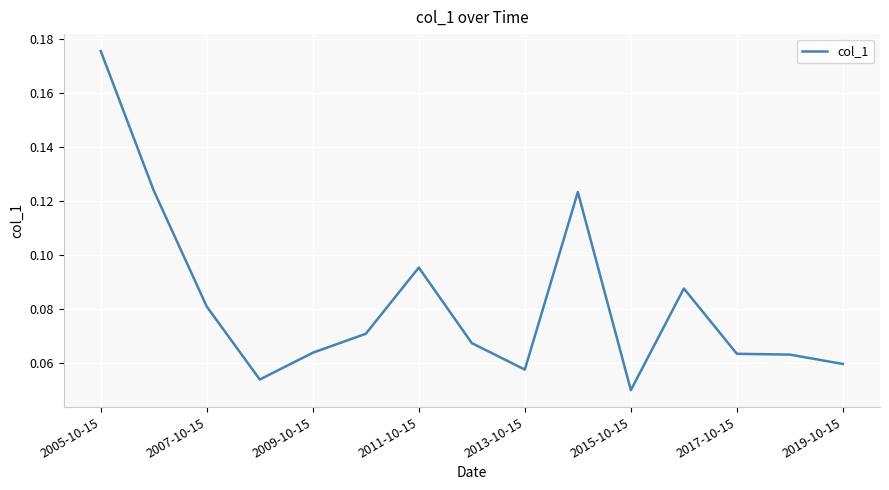

Does the chart display data point markers on the line(s)?

No